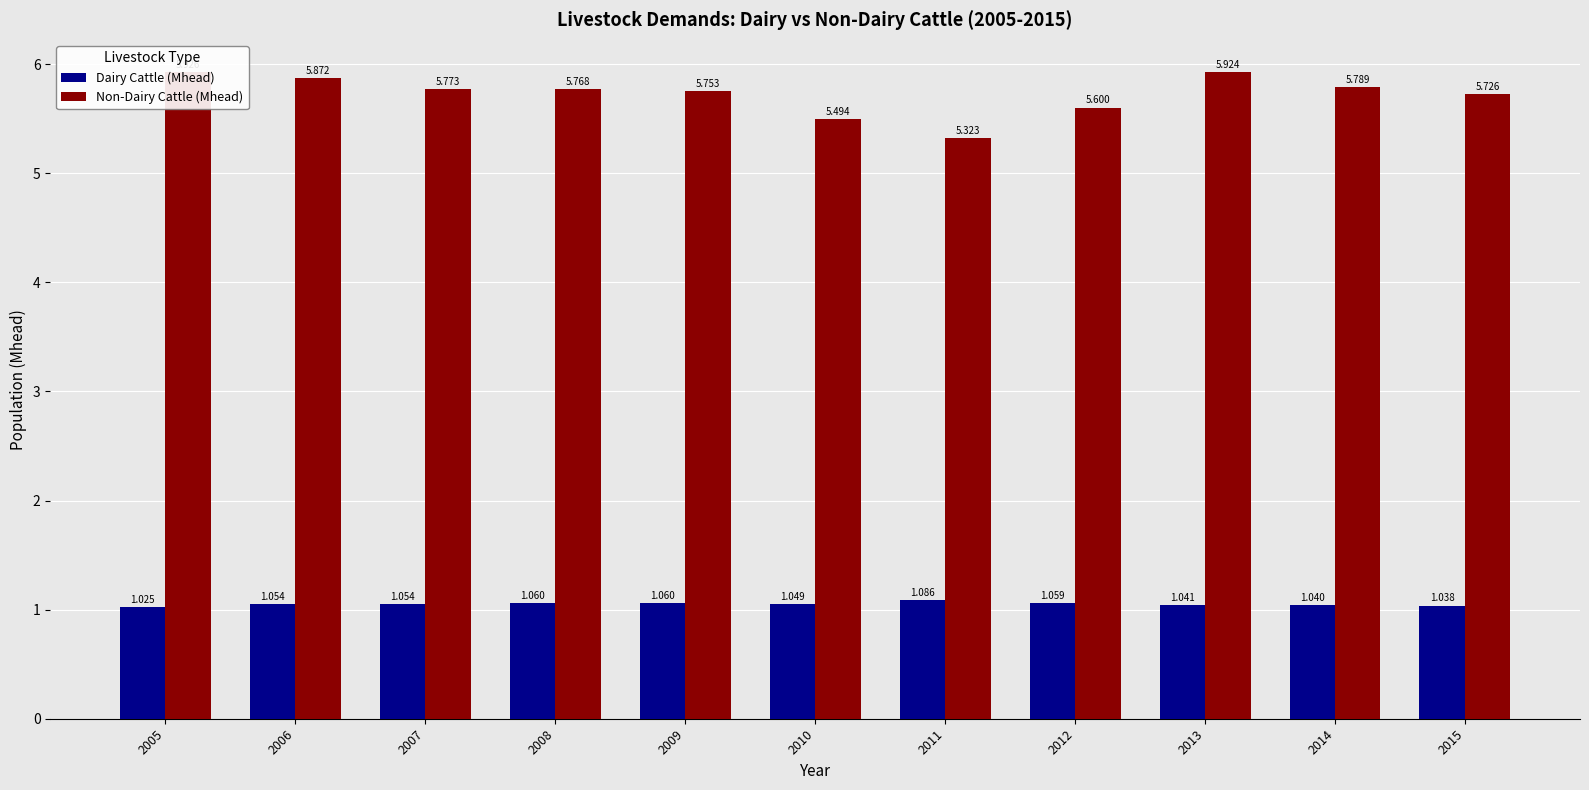

Which series has the widest spread of values?

Non-Dairy Cattle (Mhead)